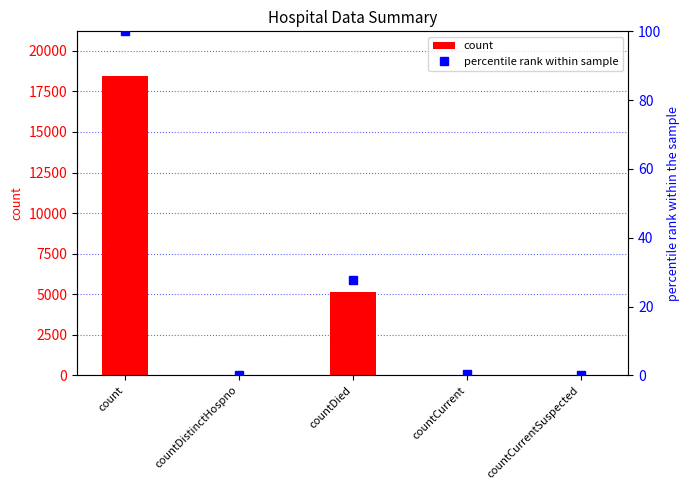

The percentile rank within sample series shows 27.7 at countDied. True or false?

True